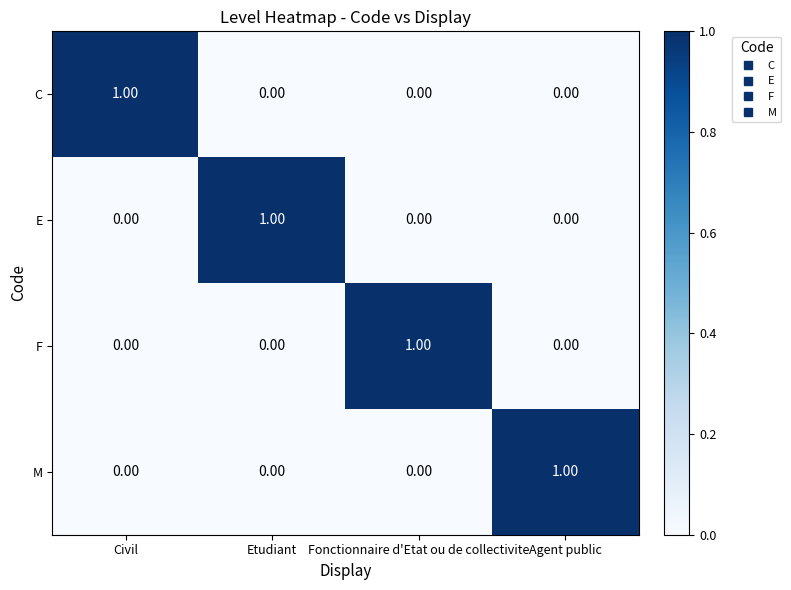

Is the value of M at Etudiant greater than the value of C at Civil?

No